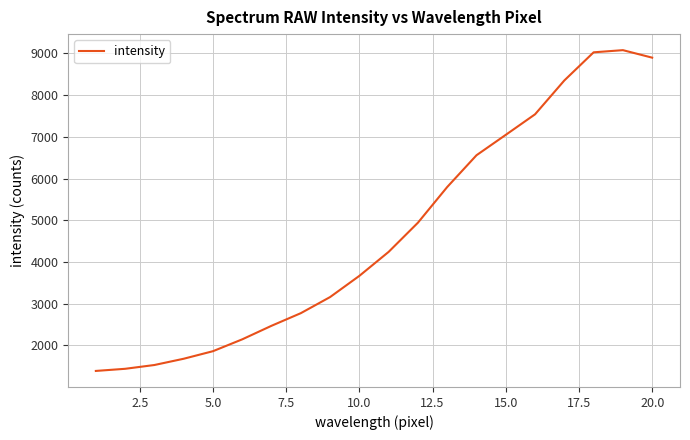

What is the smallest value displayed?

1390